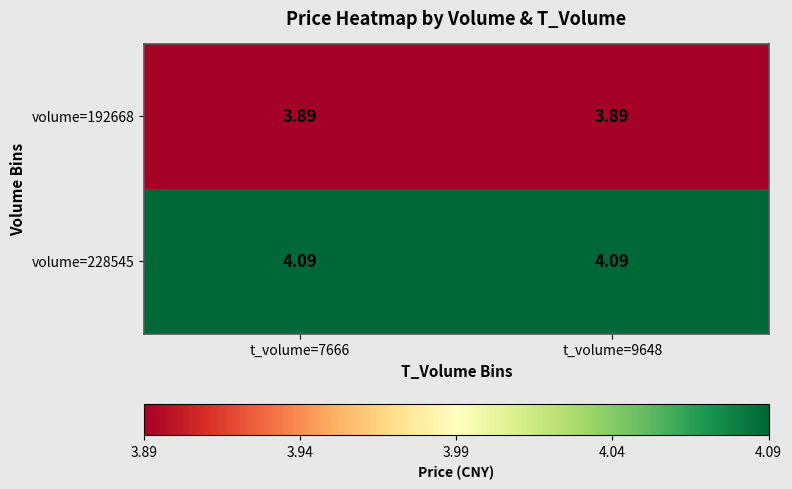

Is the value of volume=192668 at t_volume=7666 greater than the value of volume=228545 at t_volume=7666?

No